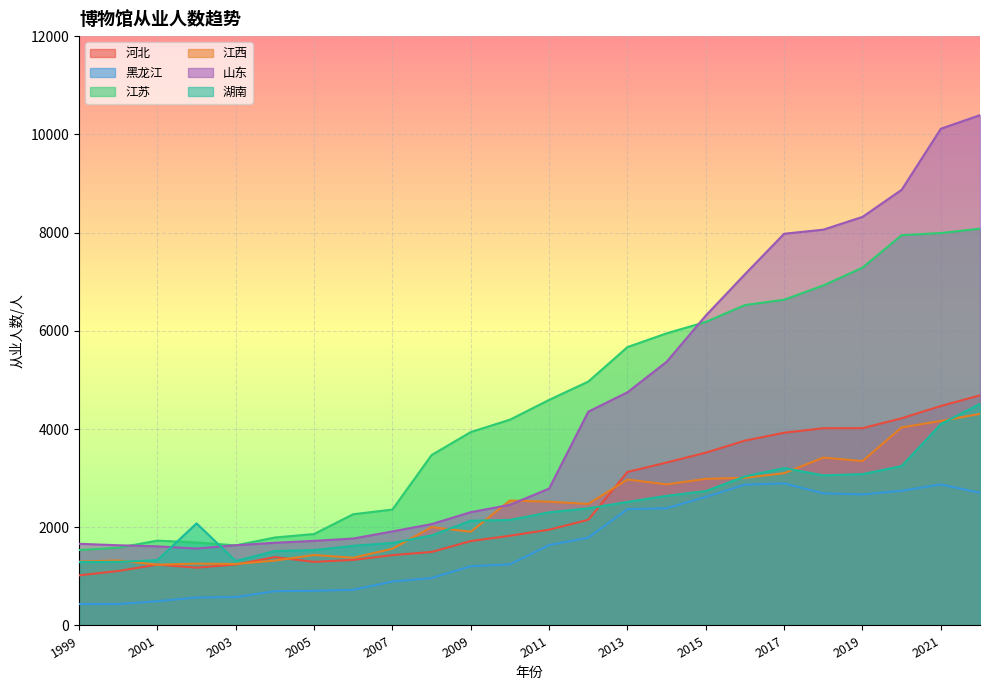

What is the difference between the highest and lowest values at 2004?

1093